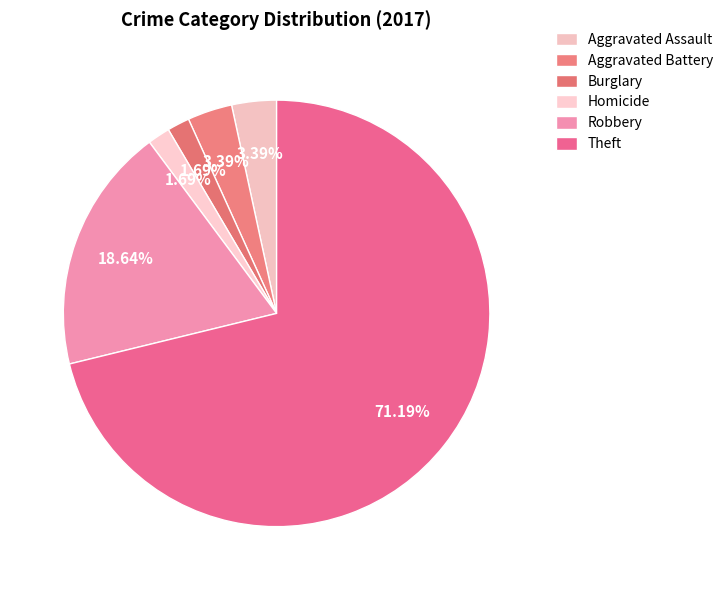

Do Aggravated Assault and Homicide together represent more than half of the pie?

No